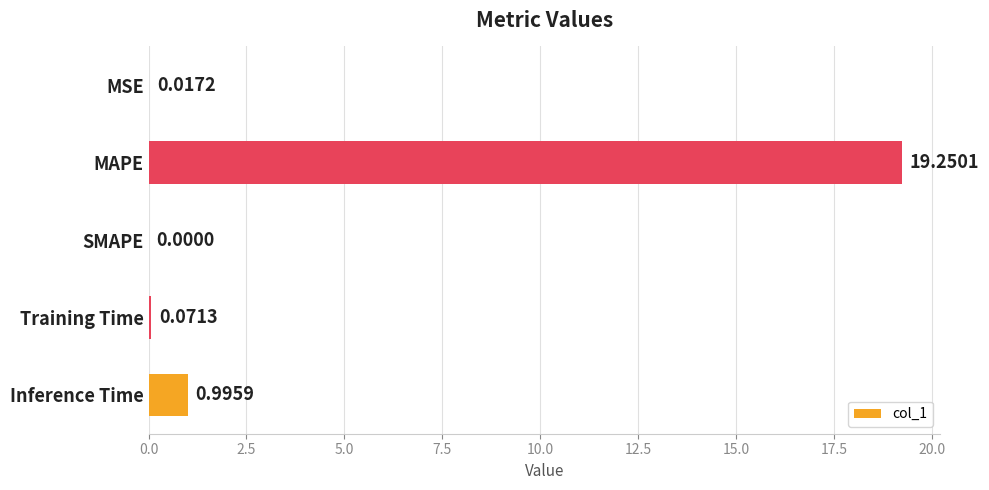

Which has a higher value, MSE or Training Time?

Training Time